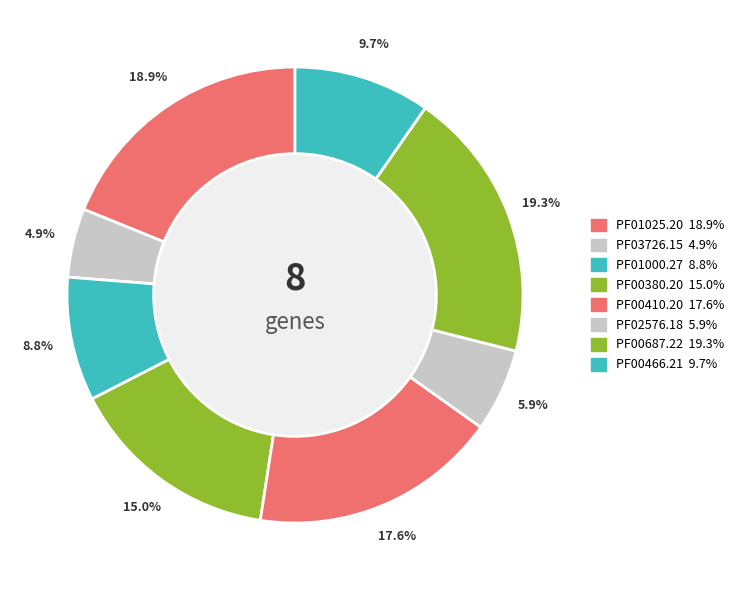

Which has a higher value, PF00380.20 or PF00687.22?

PF00687.22